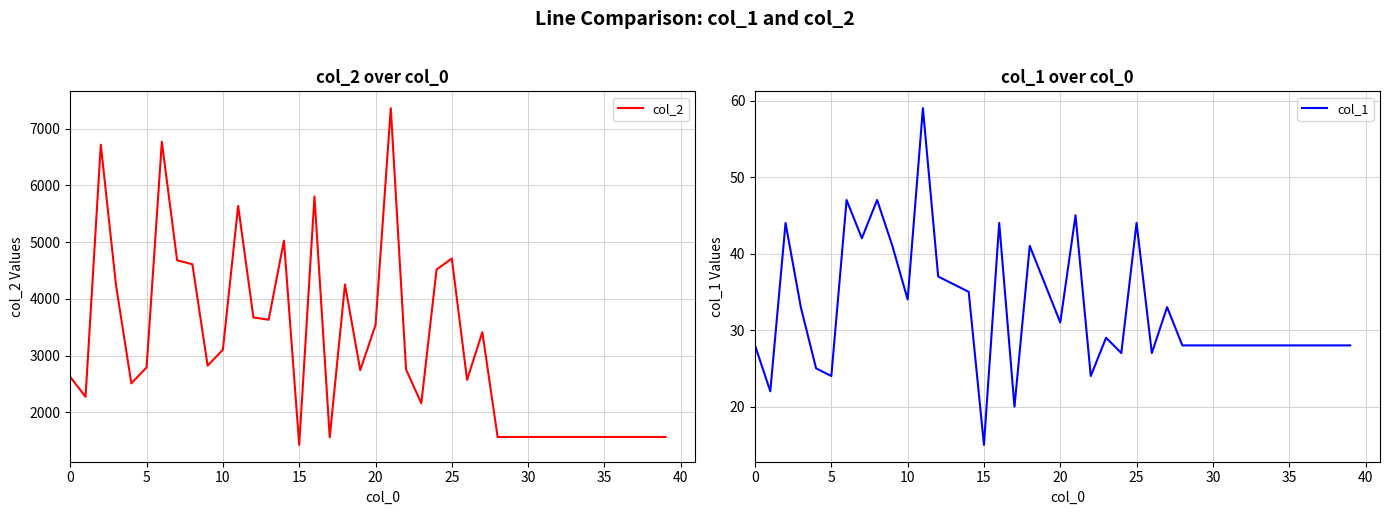

At which label is col_2 closest to 4394?

24